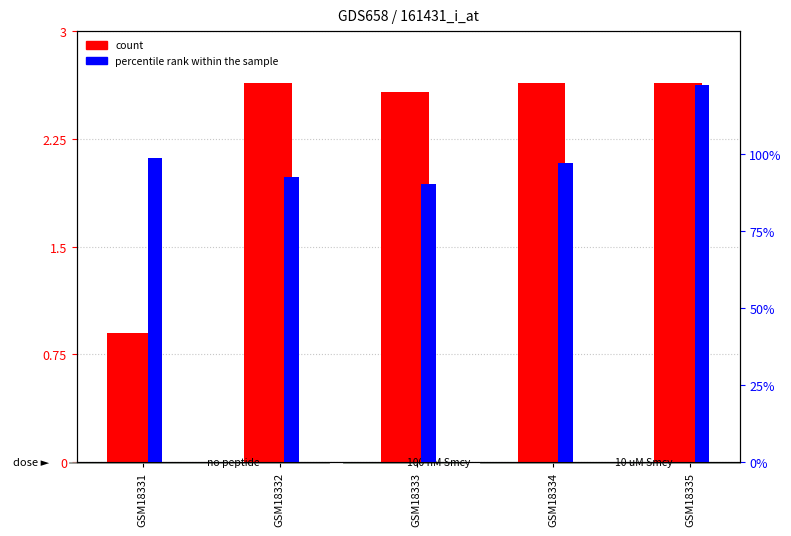

True or false: percentile rank within the sample has a value of 1.2 at GSM18335.

True